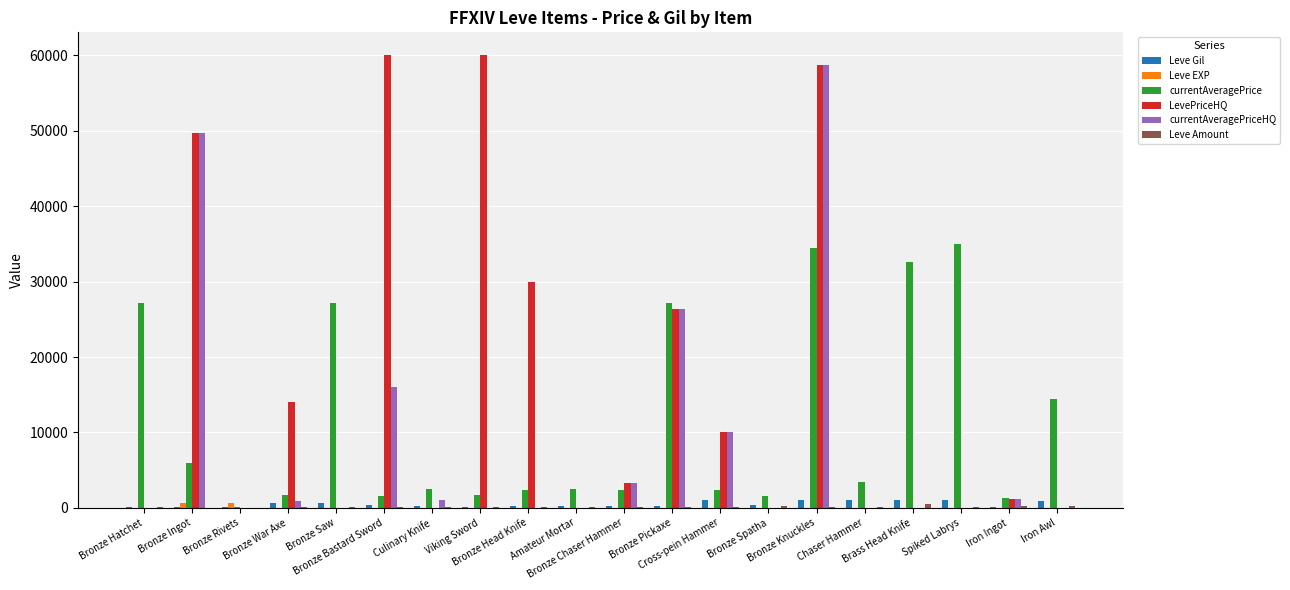

What is the sum of all Leve Gil values?

9769